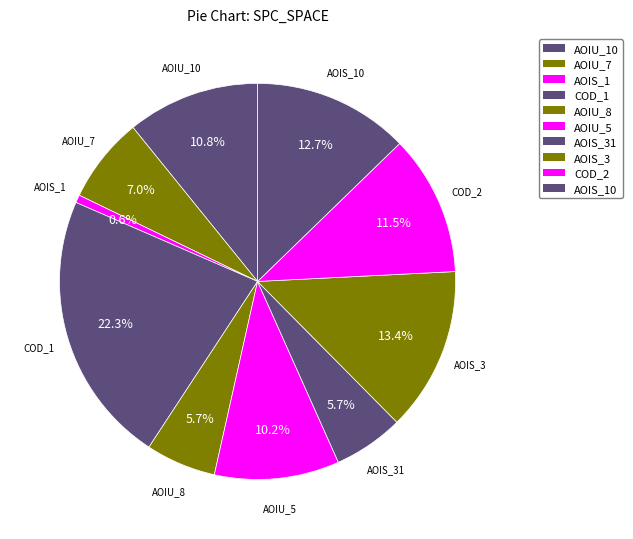

How many segments does this pie chart have?

10